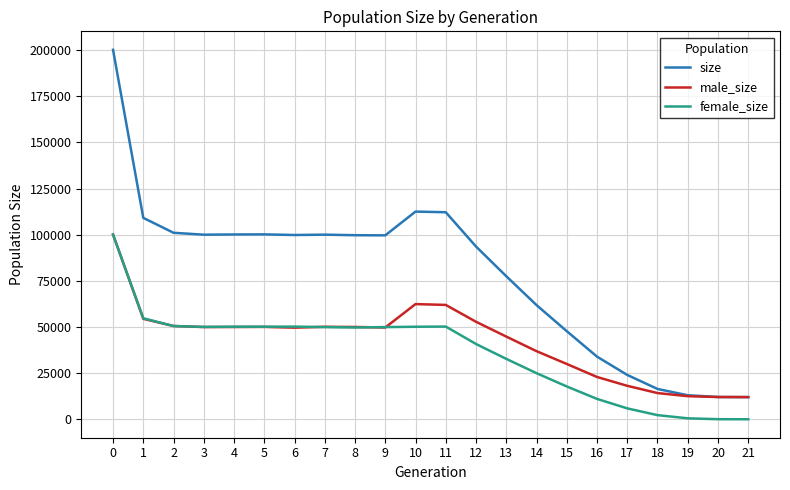

What are all the series names shown in the legend?

size, male_size, female_size